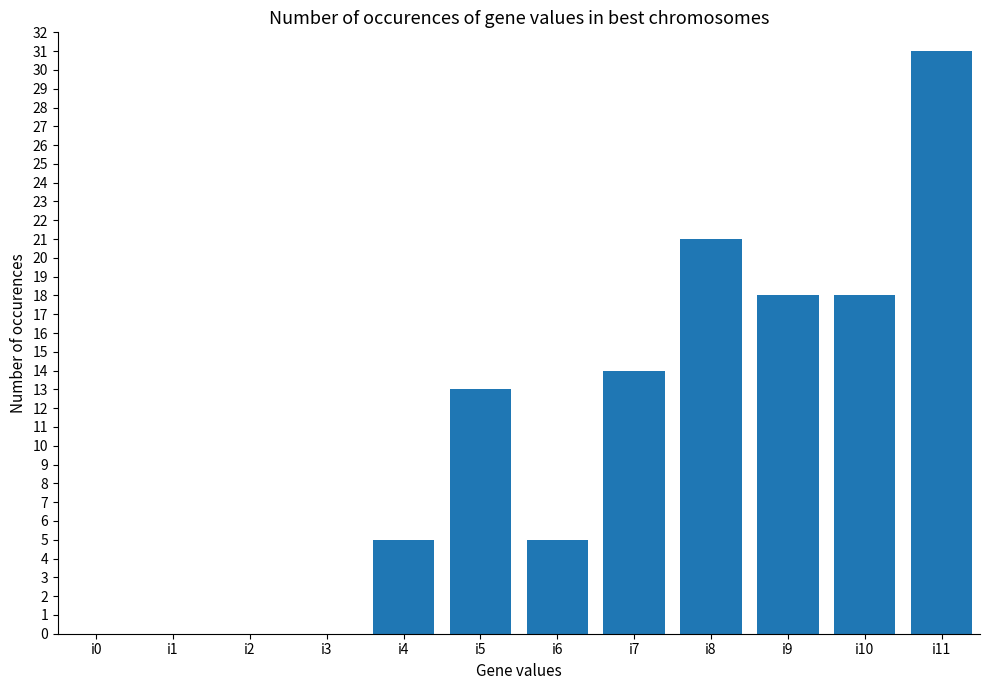

The value at i2 is 12. True or false?

False